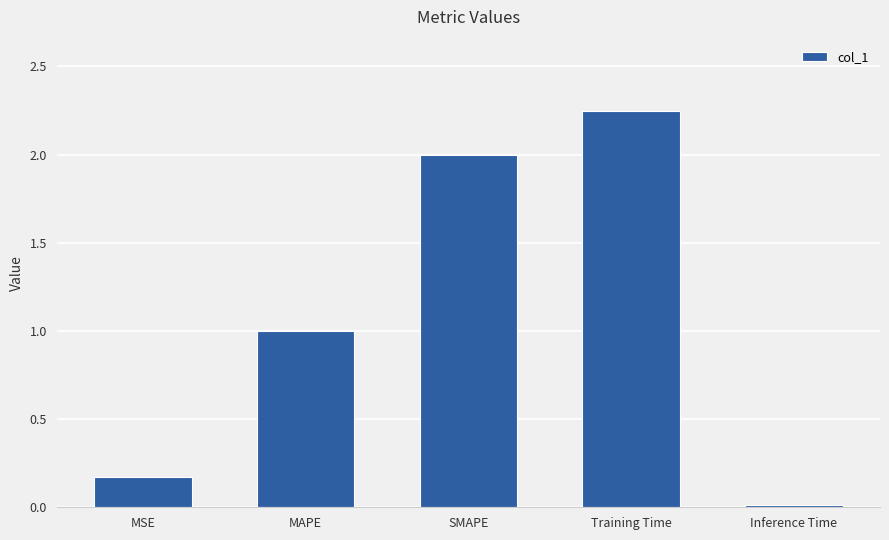

What is the difference between the second highest and second lowest values?

1.8